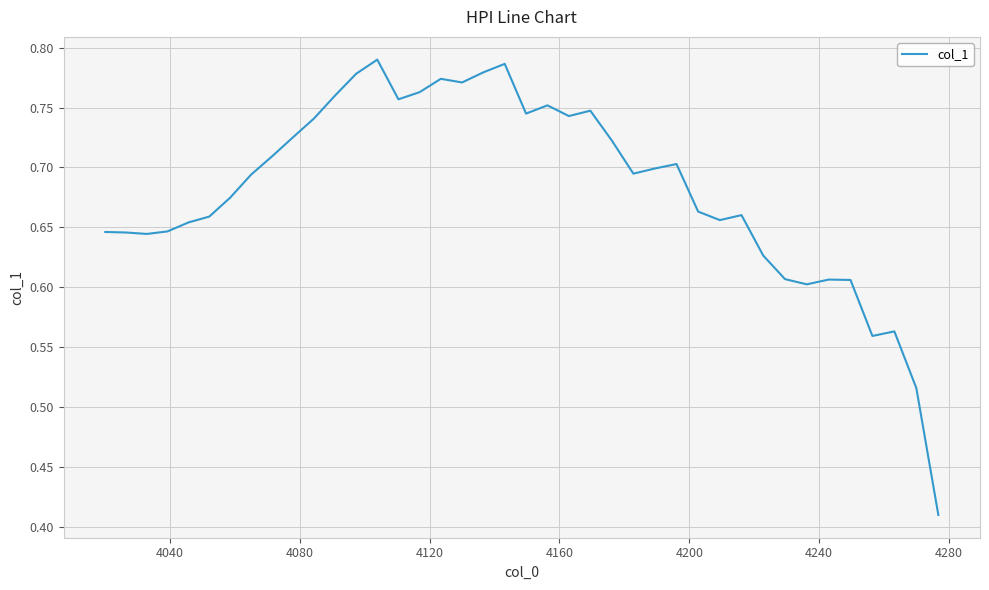

Reading left to right, extract all data points from this chart.

0.6	0.6	0.6	0.6	0.7	0.7	0.7	0.7	0.7	0.7	0.7	0.8	0.8	0.8	0.8	0.8	0.8	0.8	0.8	0.8	0.7	0.8	0.7	0.7	0.7	0.7	0.7	0.7	0.7	0.7	0.7	0.6	0.6	0.6	0.6	0.6	0.6	0.6	0.5	0.4